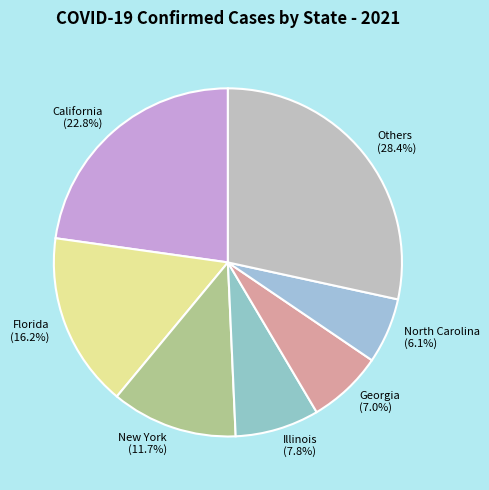

To the nearest percent, what is the difference between the largest and smallest slice percentages?

22%